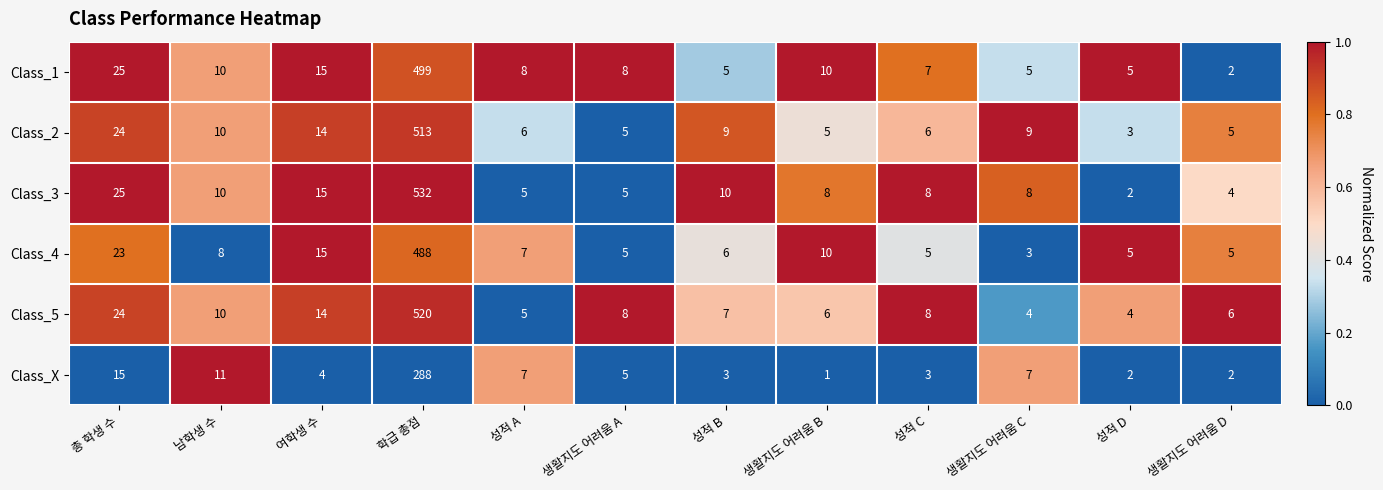

At which category does the chart reach its minimum across all series?

생활지도 어려움 B